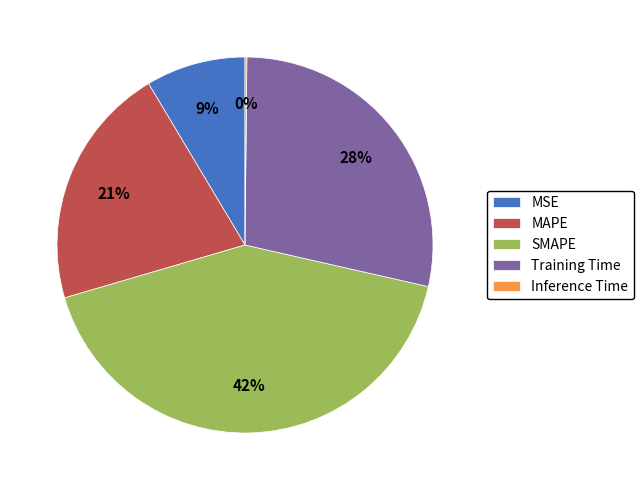

Is it true that MSE is 21% of the pie?

False